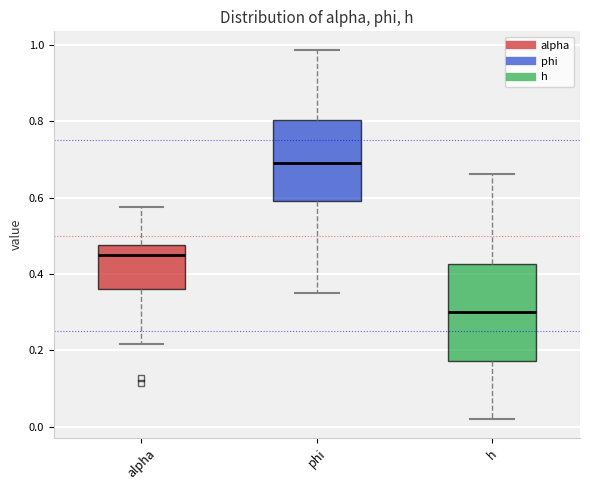

Comparing the boxes themselves (not the whiskers), which one is the tallest?

h